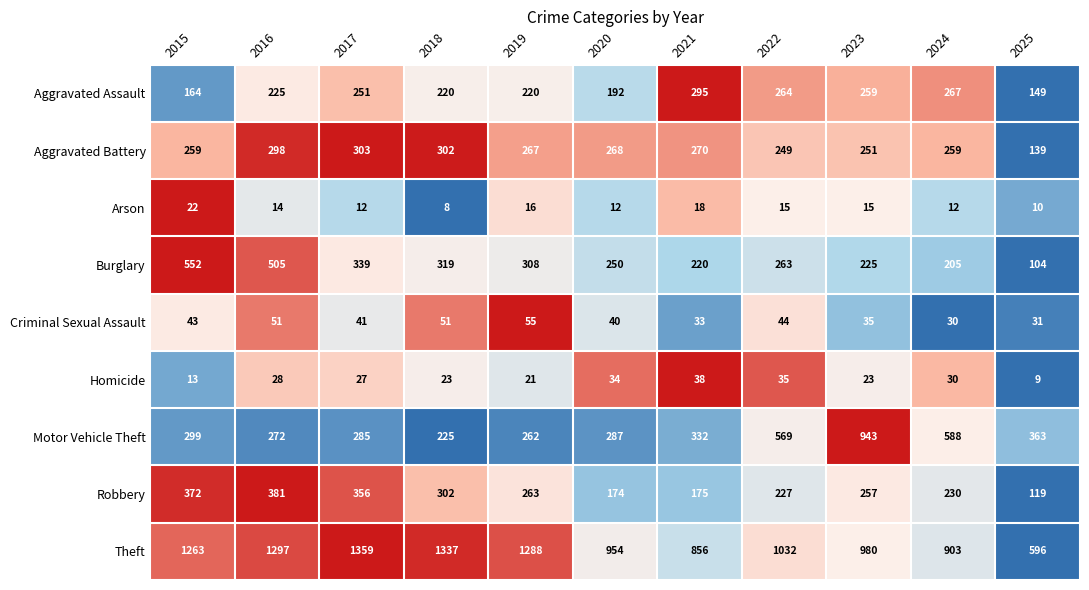

At 2015, list the series in order from largest to smallest.

Theft, Burglary, Robbery, Motor Vehicle Theft, Aggravated Battery, Aggravated Assault, Criminal Sexual Assault, Arson, Homicide